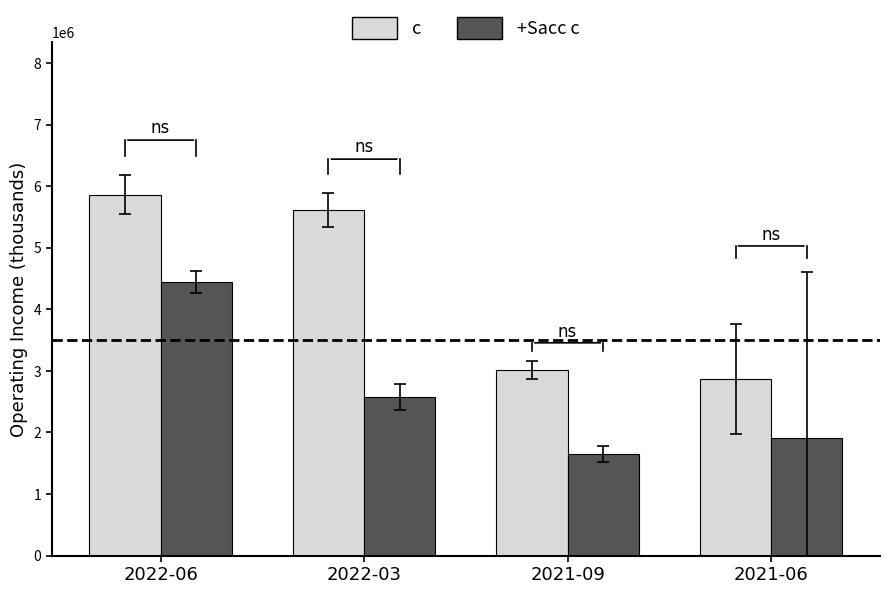

Which series has the widest spread of values?

c